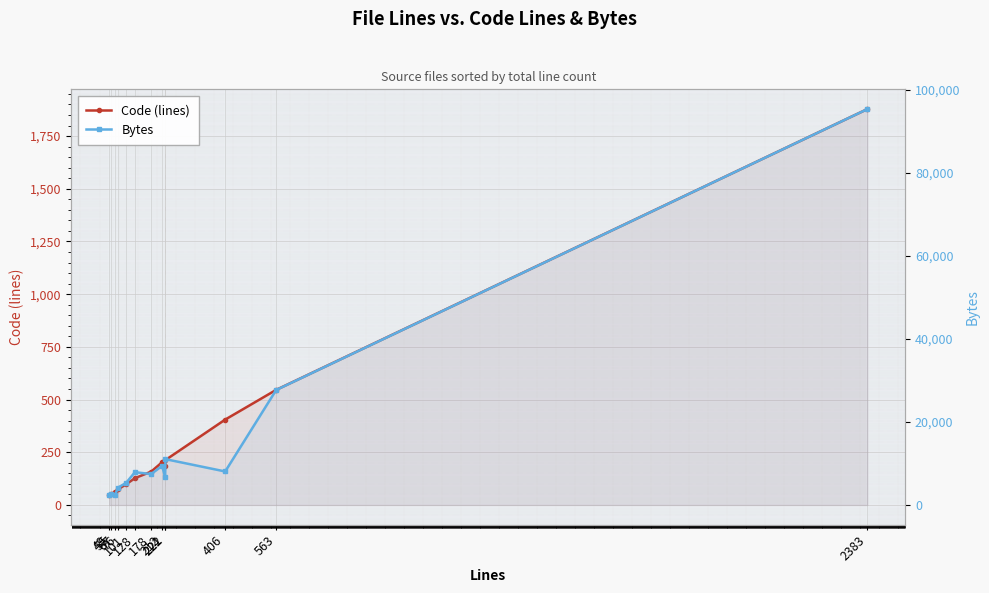

At which label does Bytes reach its peak?

2383